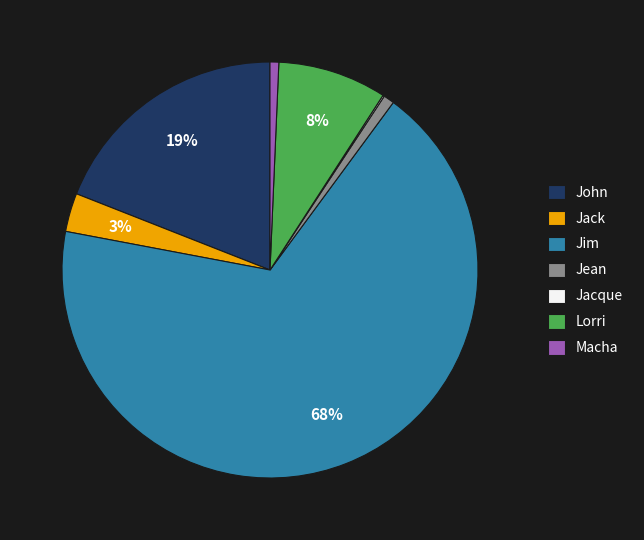

Does Jim represent more than half of the total?

Yes